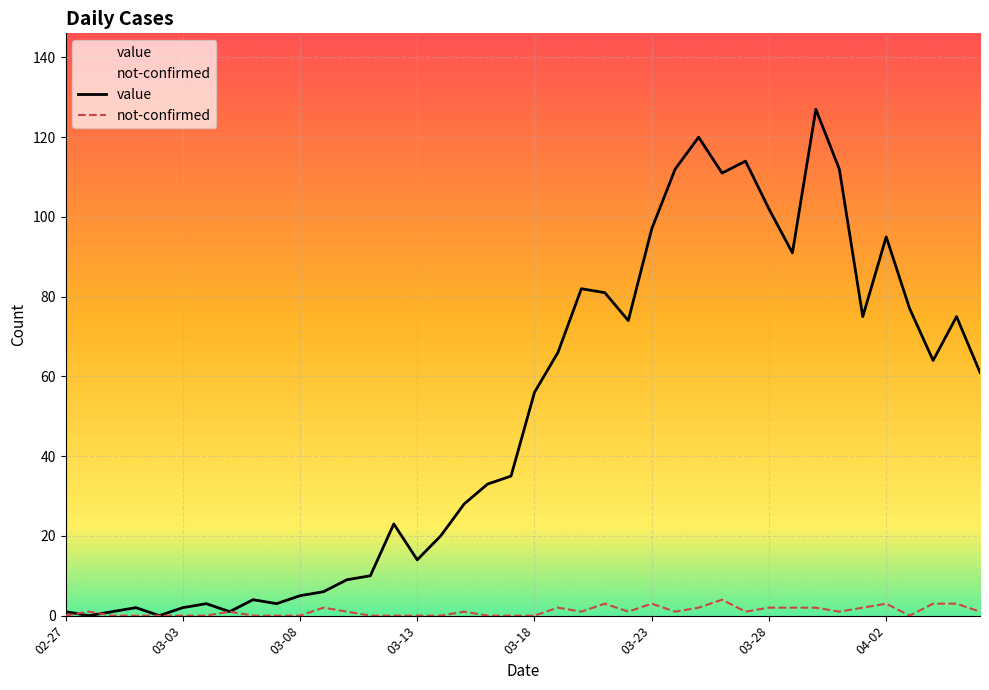

Which series has the largest range (max minus min)?

value